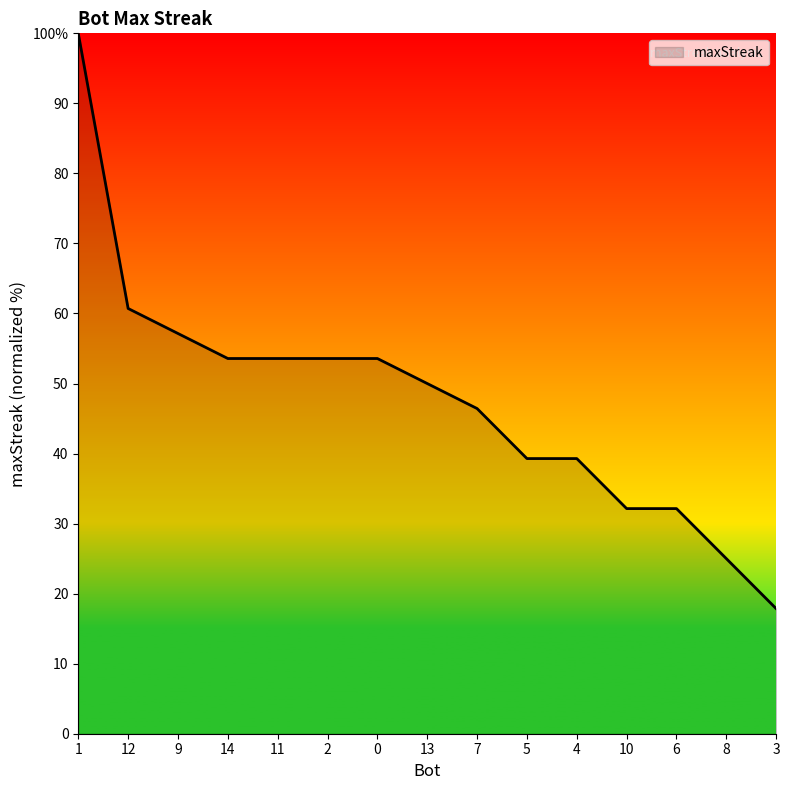

What is the difference between the values at 14 and 6?

21.4